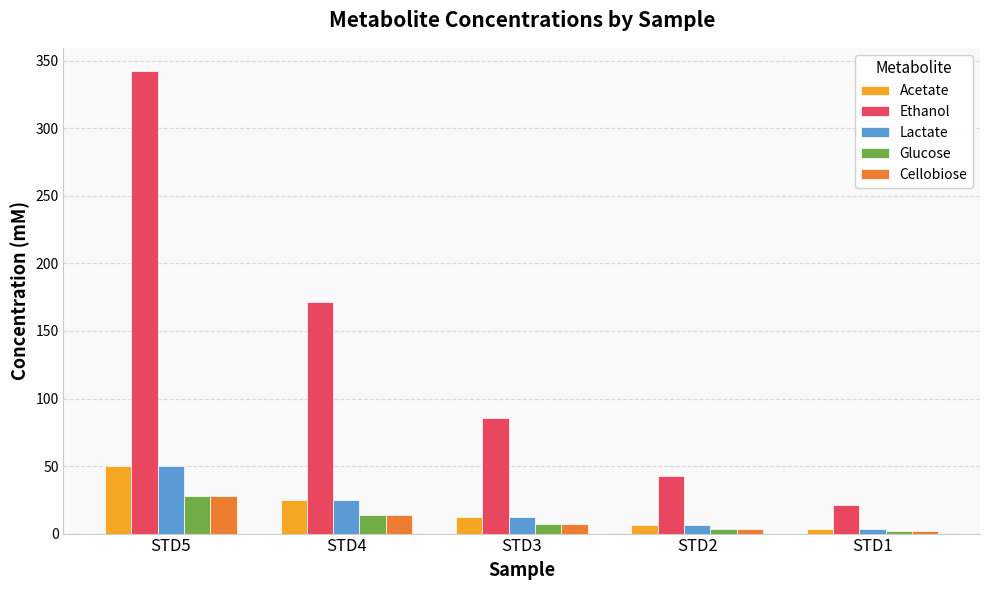

Which series has the largest total across all categories?

Ethanol